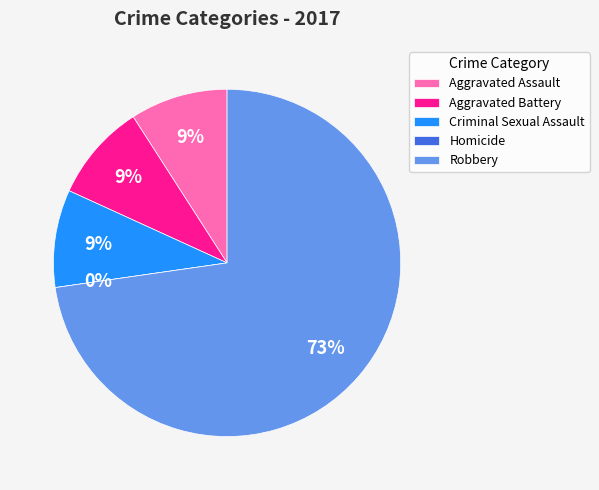

What is the largest slice in the pie chart?

Robbery